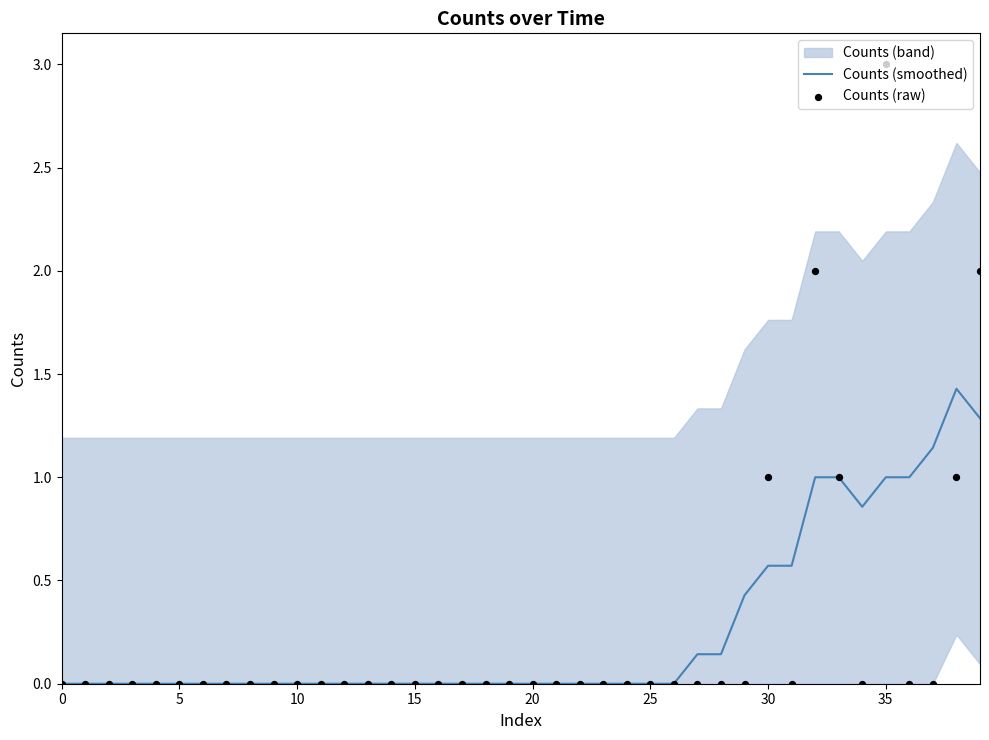

At which category is the sum across all series the highest?

35